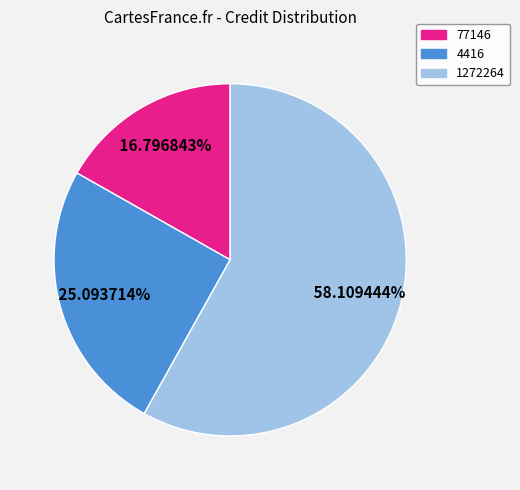

Is it true that 4416 is 37% of the pie?

False